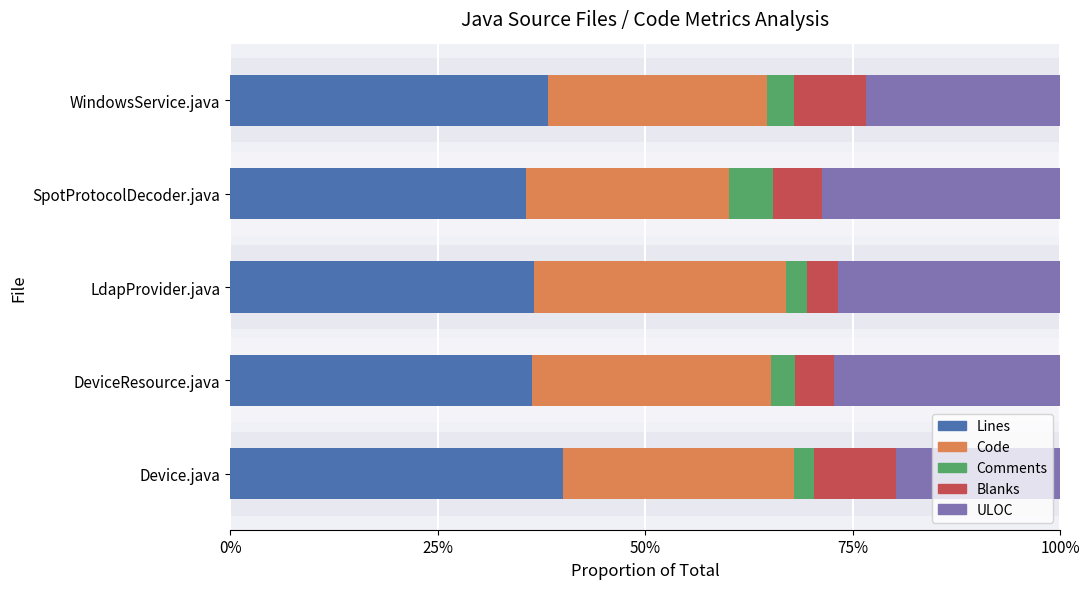

Rank the series by their maximum value, from highest to lowest.

Lines, Code, ULOC, Blanks, Comments